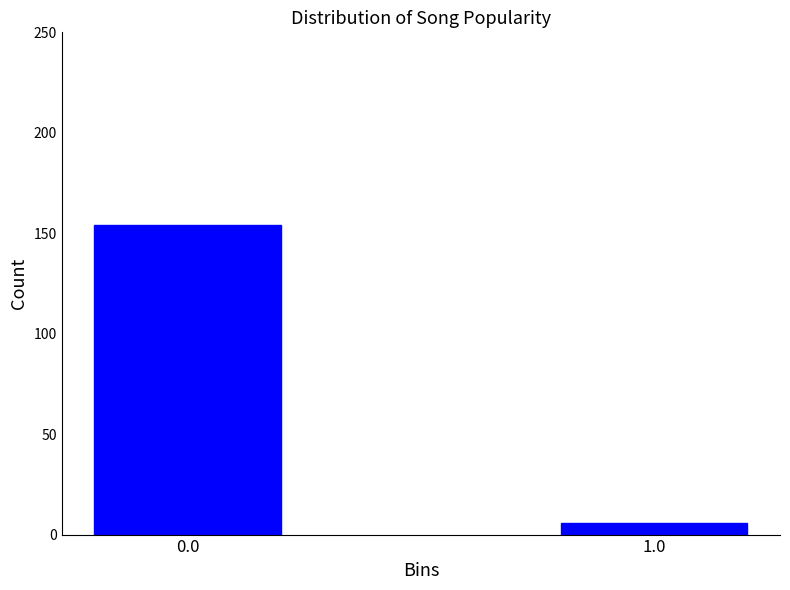

Reading left to right, extract all data points from this chart.

0.0=154	1.0=6